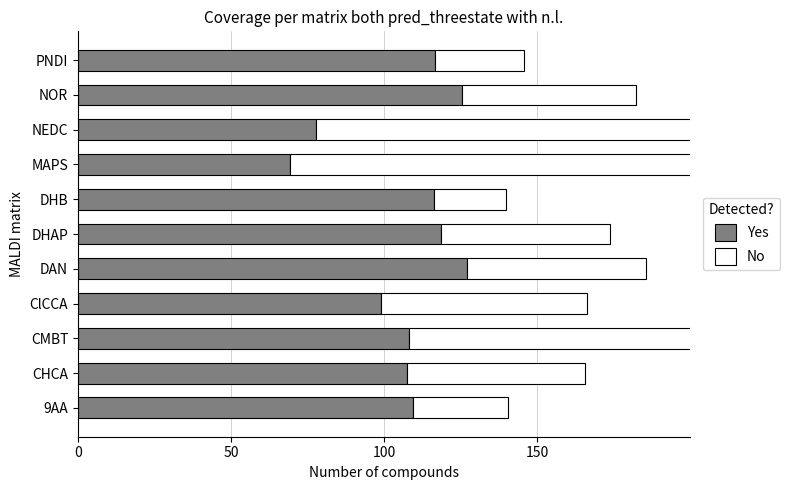

Rank the series by their average value, from highest to lowest.

Yes, No